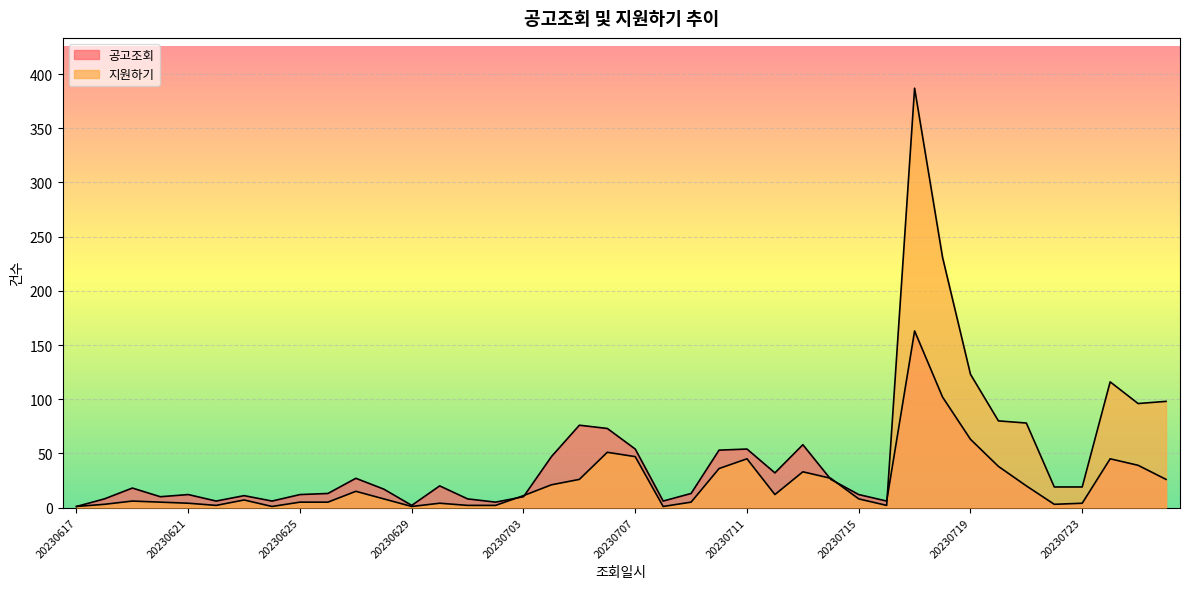

How many intersections are there between 공고조회 and 지원하기?

5